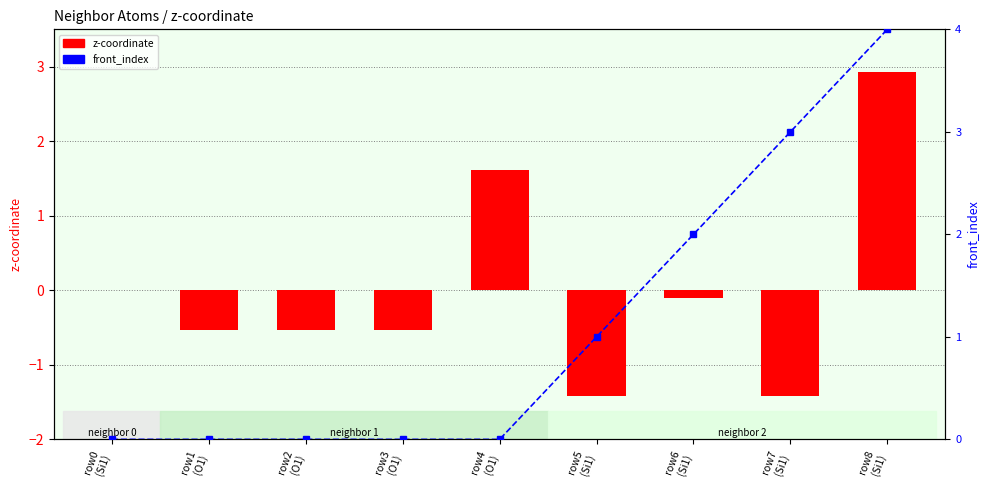

How many data points in z-coordinate are less than 0?

6